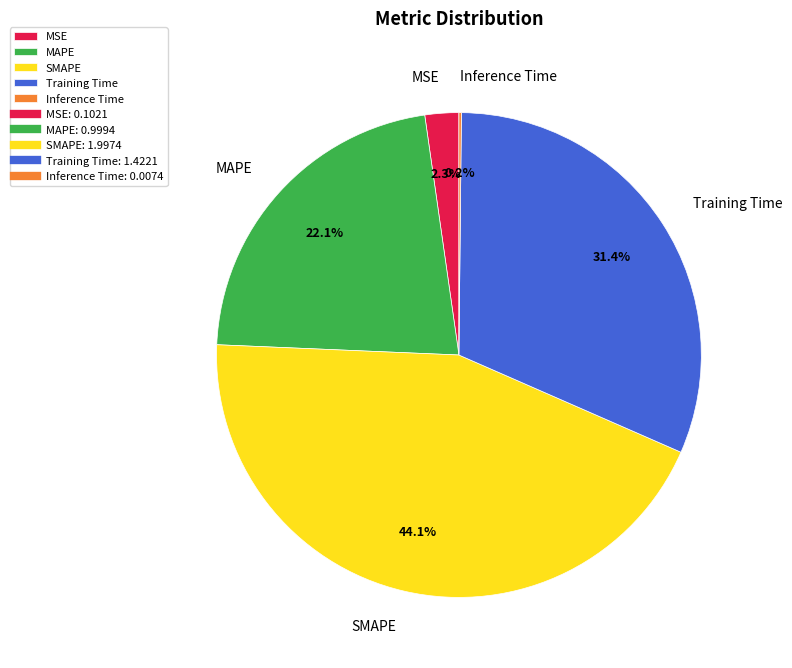

The MSE slice represents 8% of the pie. True or false?

False